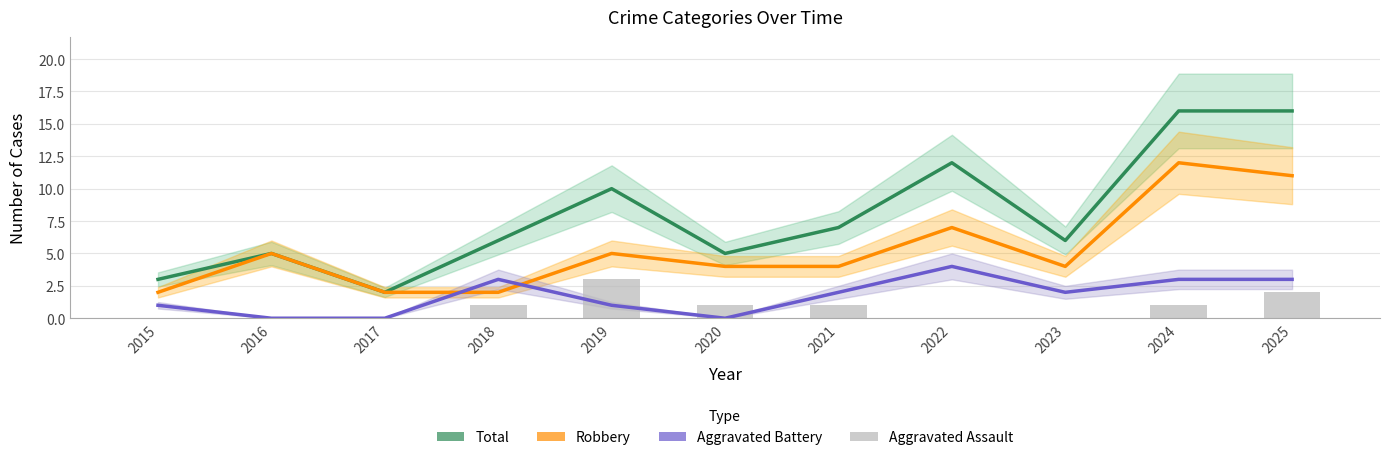

Where does the Aggravated Battery series first go above 2?

2018